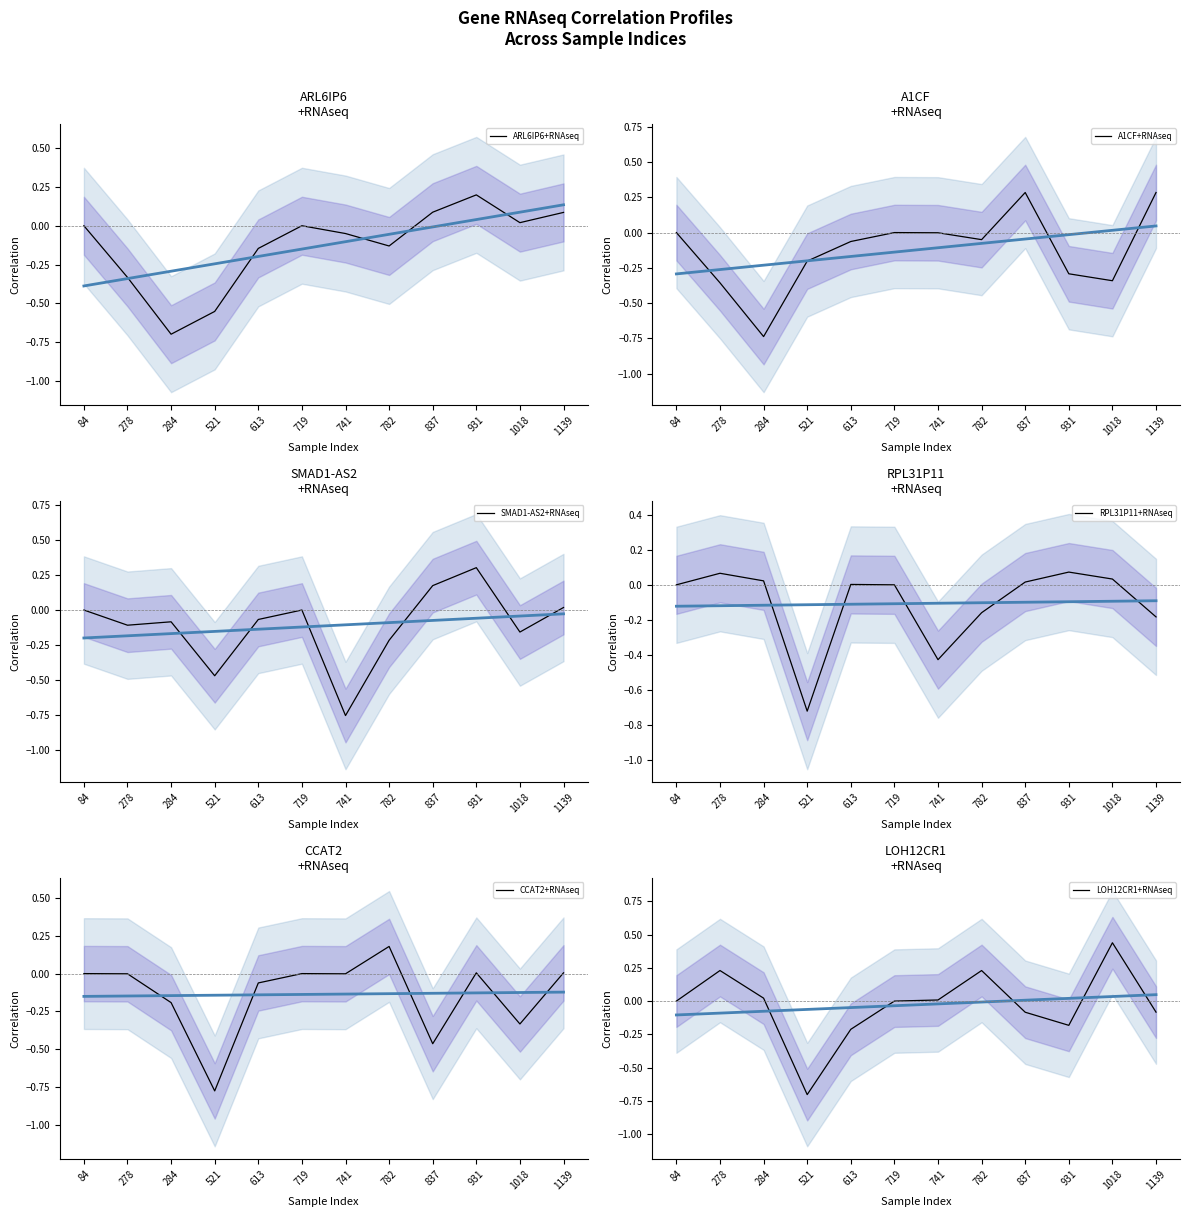

Does the chart display data point markers on the line(s)?

No